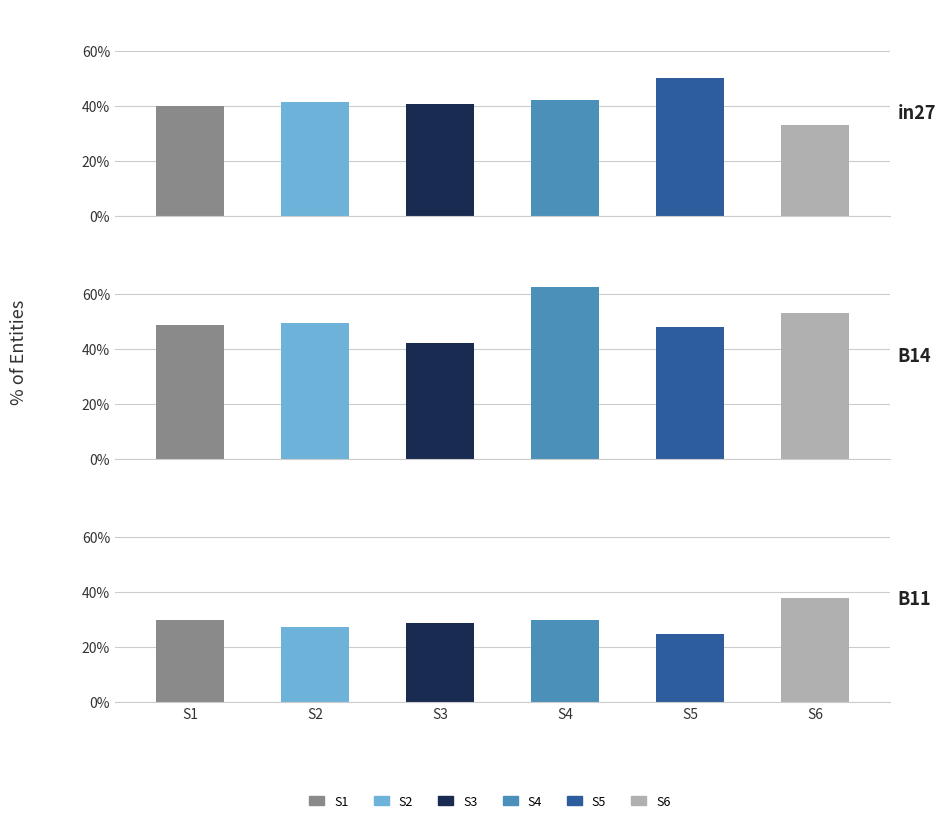

Is it true that B11 equals 0.2 at S5?

True